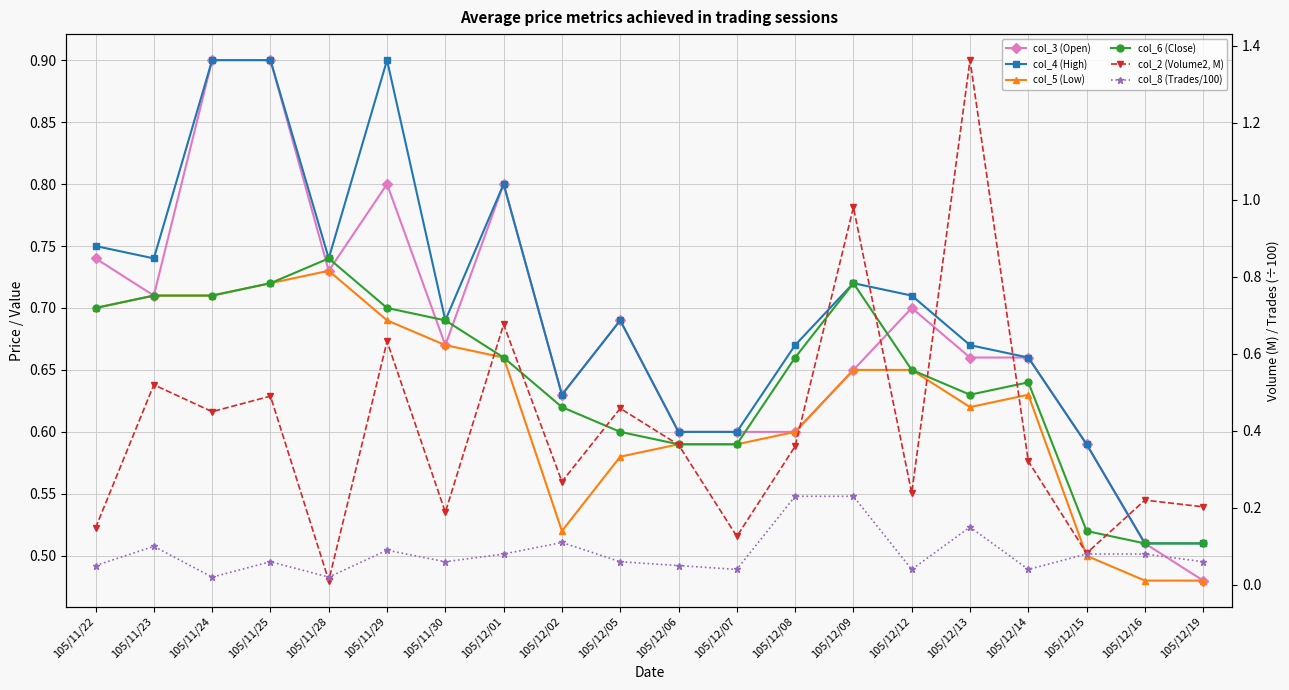

Which category has the lowest value across all series?

105/11/28